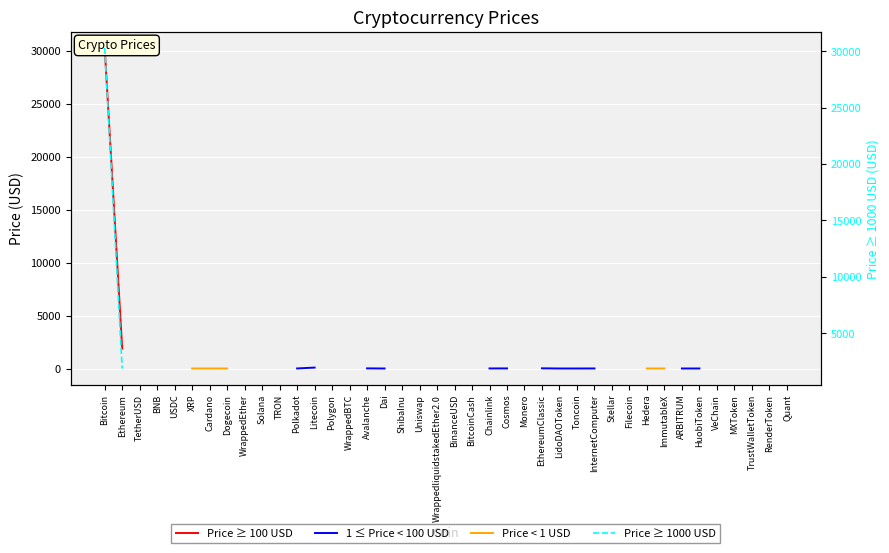

Which series has the largest range (max minus min)?

Price ≥ 100 USD